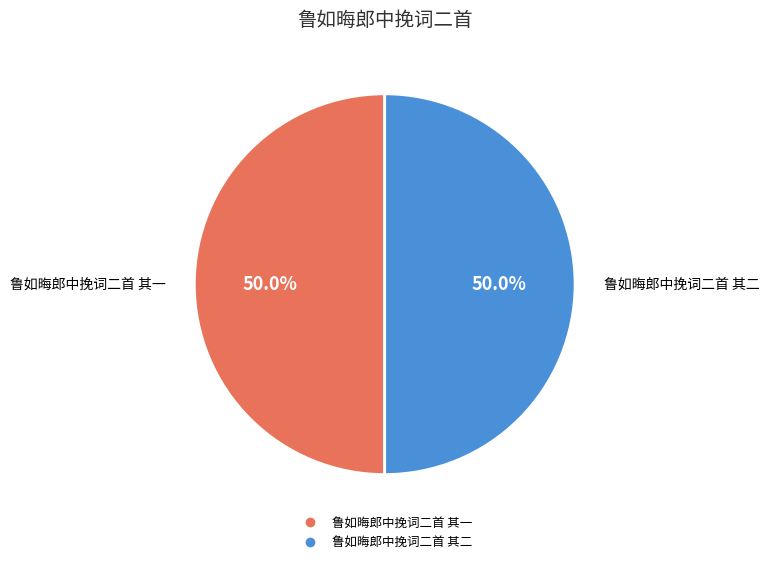

Approximately how many times larger is the value at 鲁如晦郎中挽词二首 其二 compared to 鲁如晦郎中挽词二首 其一?

1.0